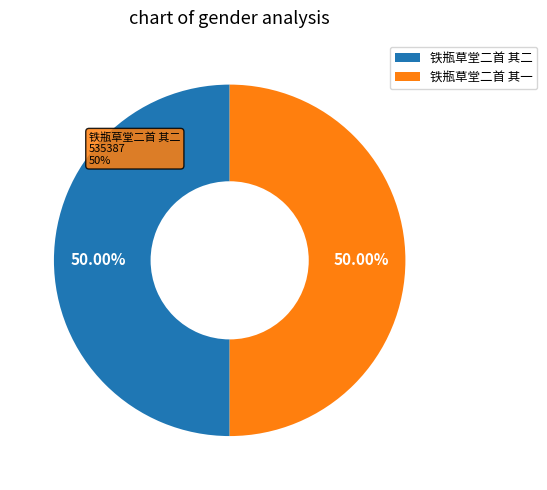

To the nearest percent, what is the average slice percentage?

50%